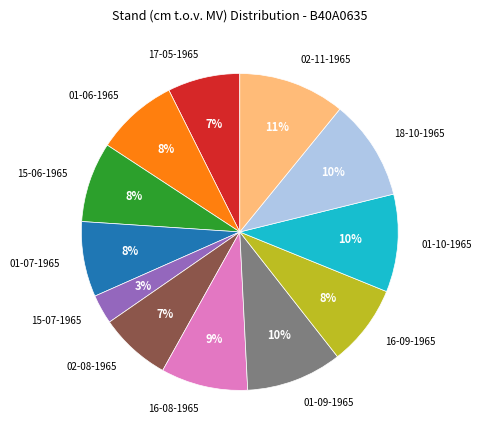

Is it true that 01-10-1965 is 1% of the pie?

False